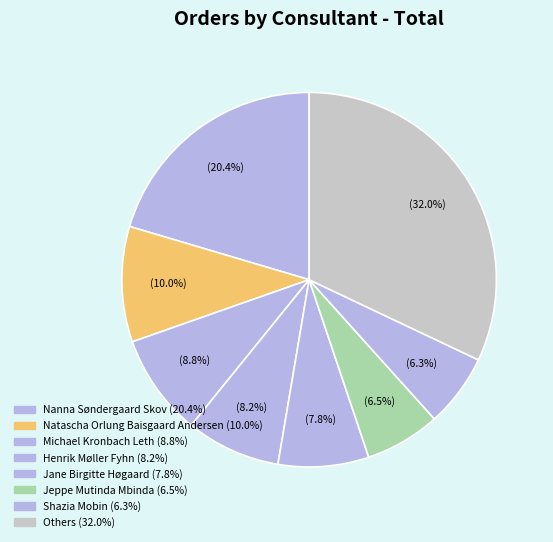

Is there any slice that represents more than half of the pie?

No